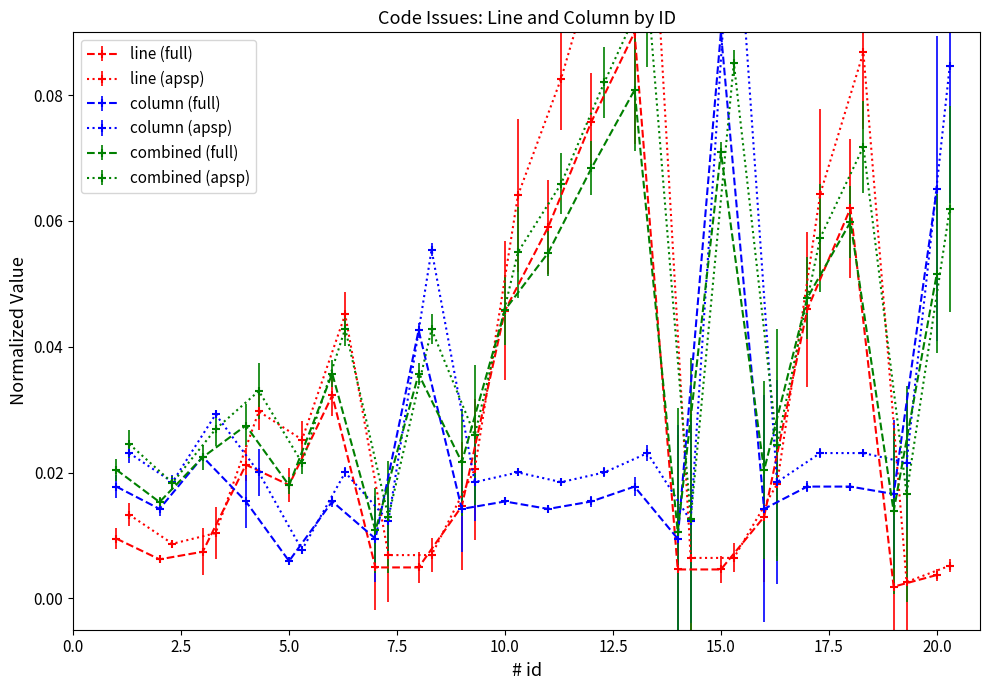

Where is the first local minimum for line?

2